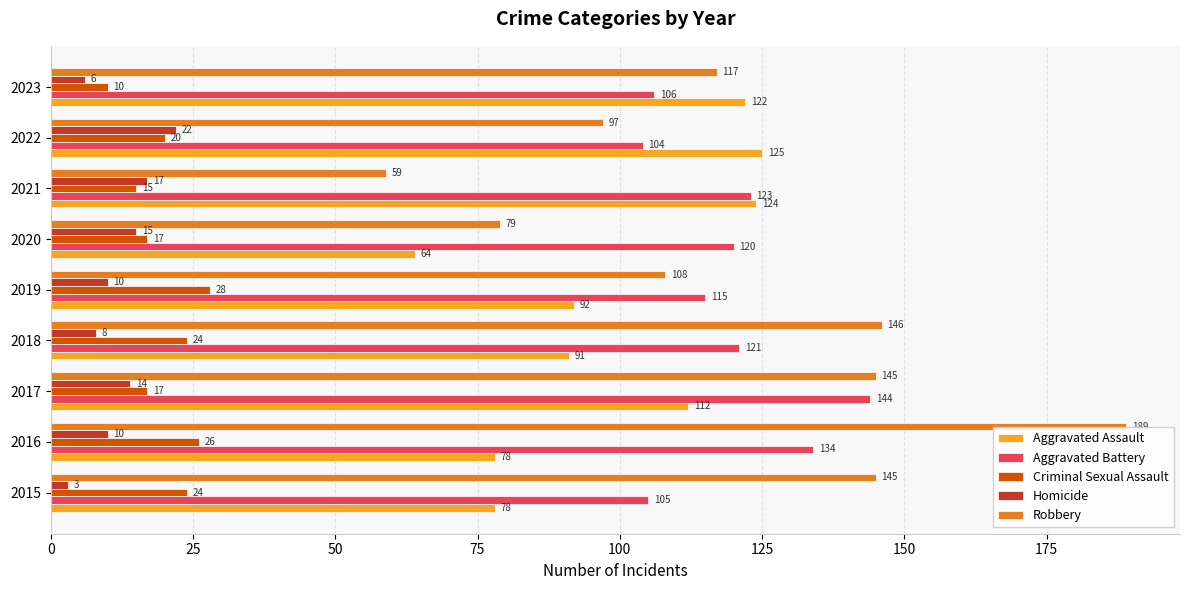

What is the difference between the maximum and minimum values in the Homicide series?

19